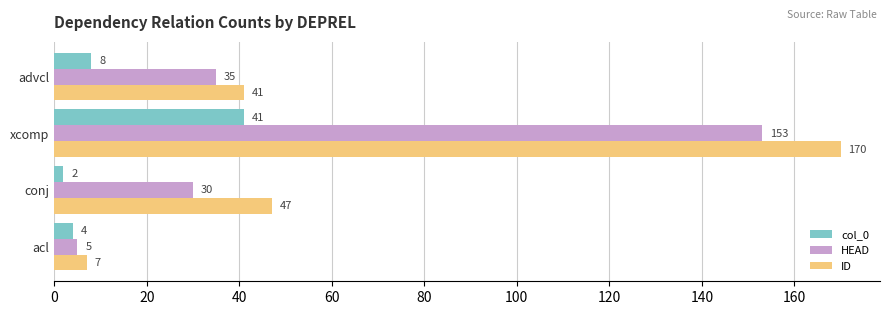

Which category has the highest value across all series?

xcomp